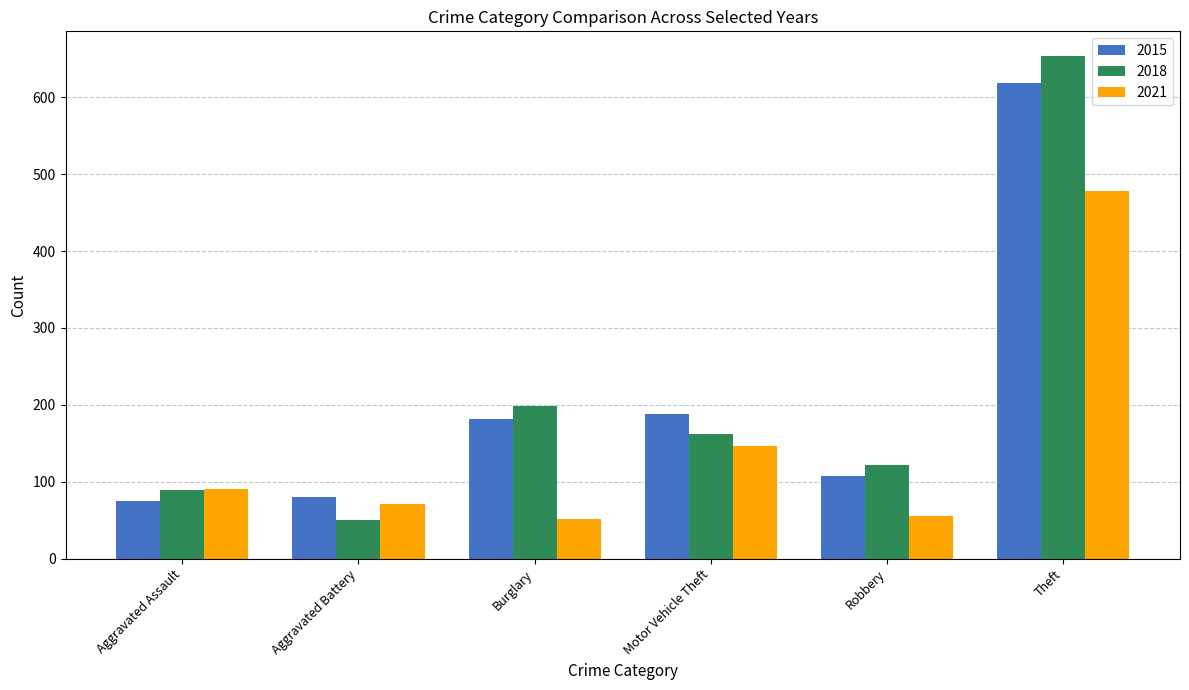

List the series in order of their peak value, lowest first.

2021, 2015, 2018